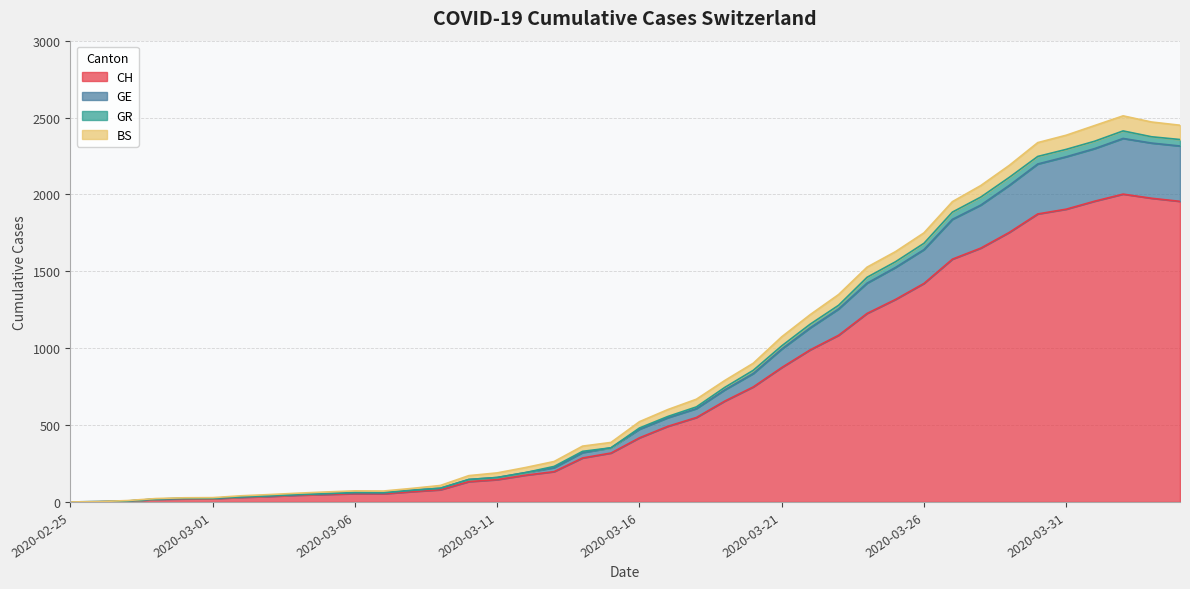

At which label does GE reach its peak?

2020-04-02